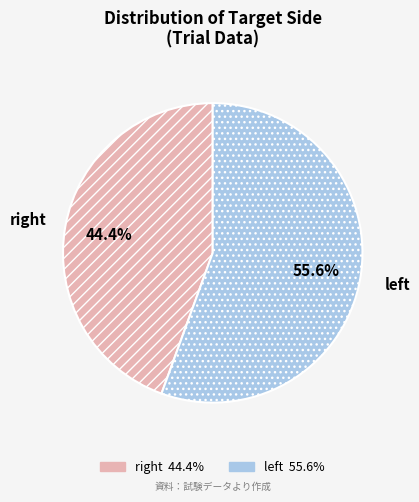

How many segments does this pie chart have?

2